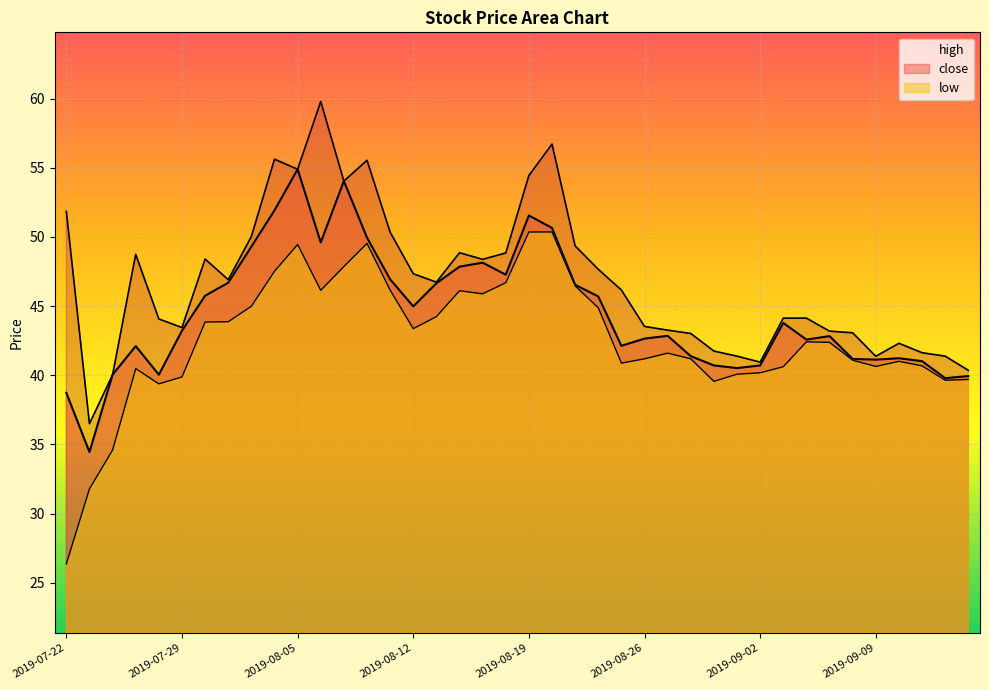

How many values in the close series exceed 43?

20